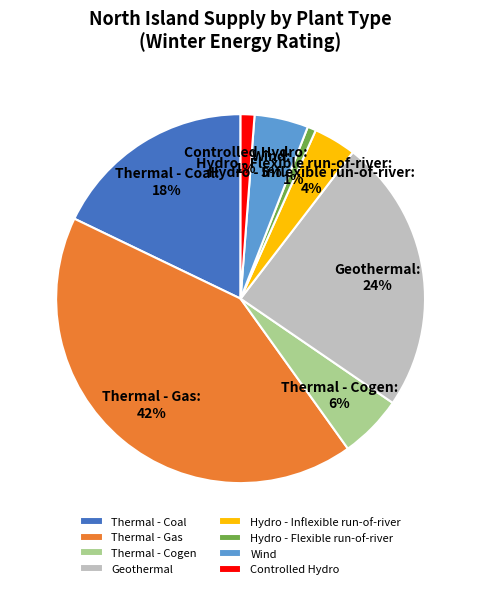

Which has a higher value, Thermal - Cogen or Geothermal?

Geothermal